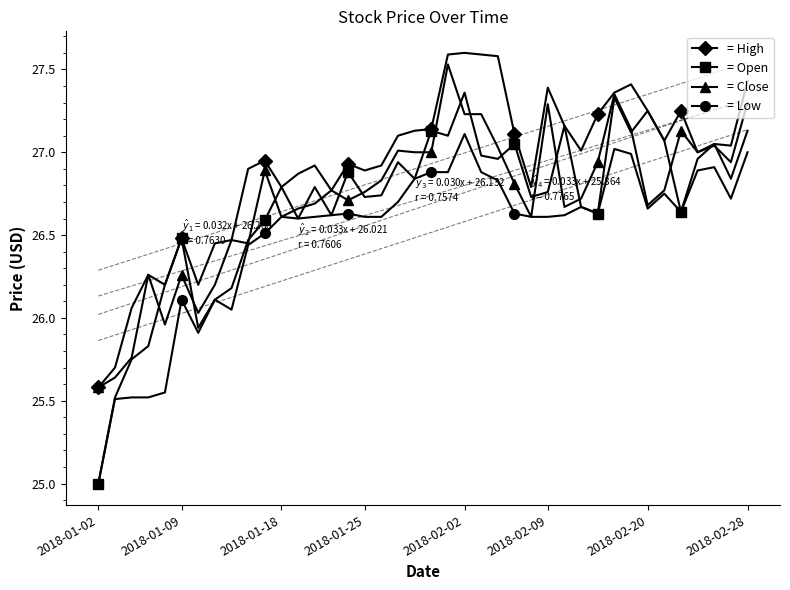

Is the value of Close at 31 greater than the value of High at 26?

Yes